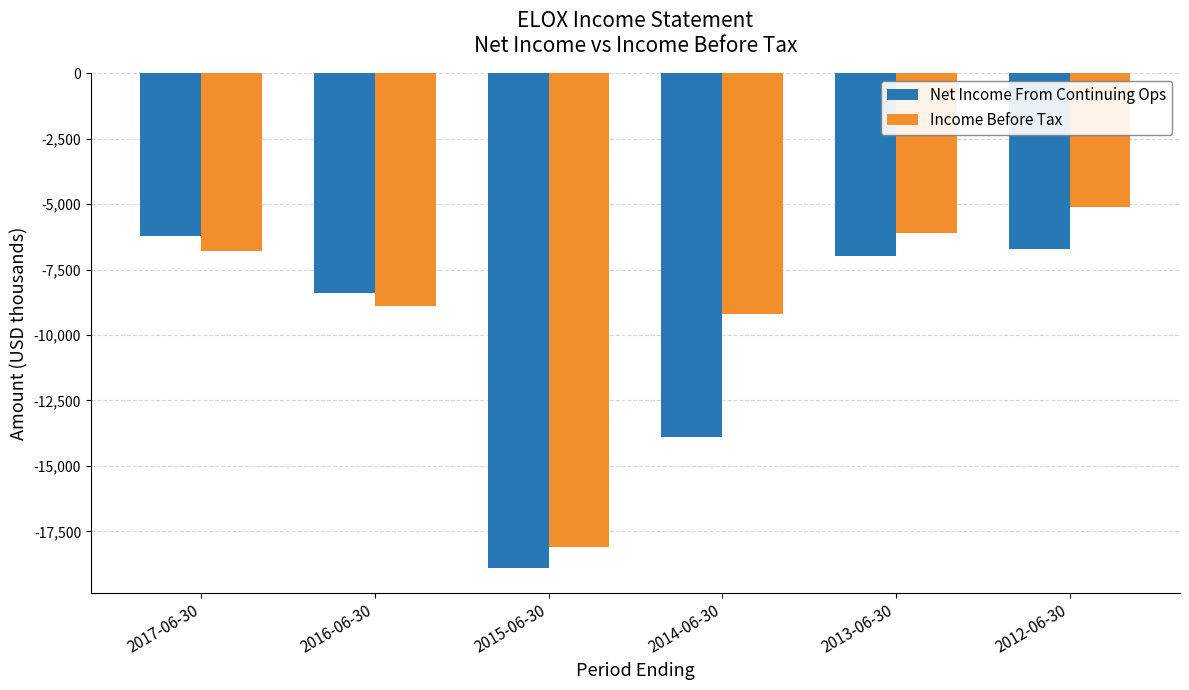

The Income Before Tax series shows -6800 at 2017-06-30. True or false?

True